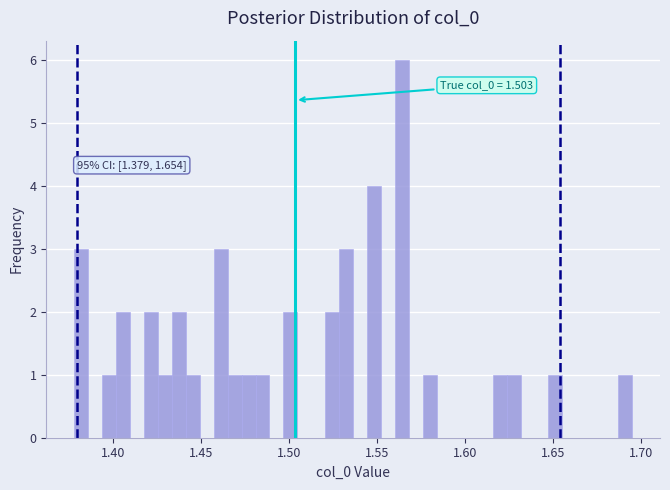

Around what value on the x-axis is the tallest bar? Give the approximate position of its centre, as read against the axis.

1.565